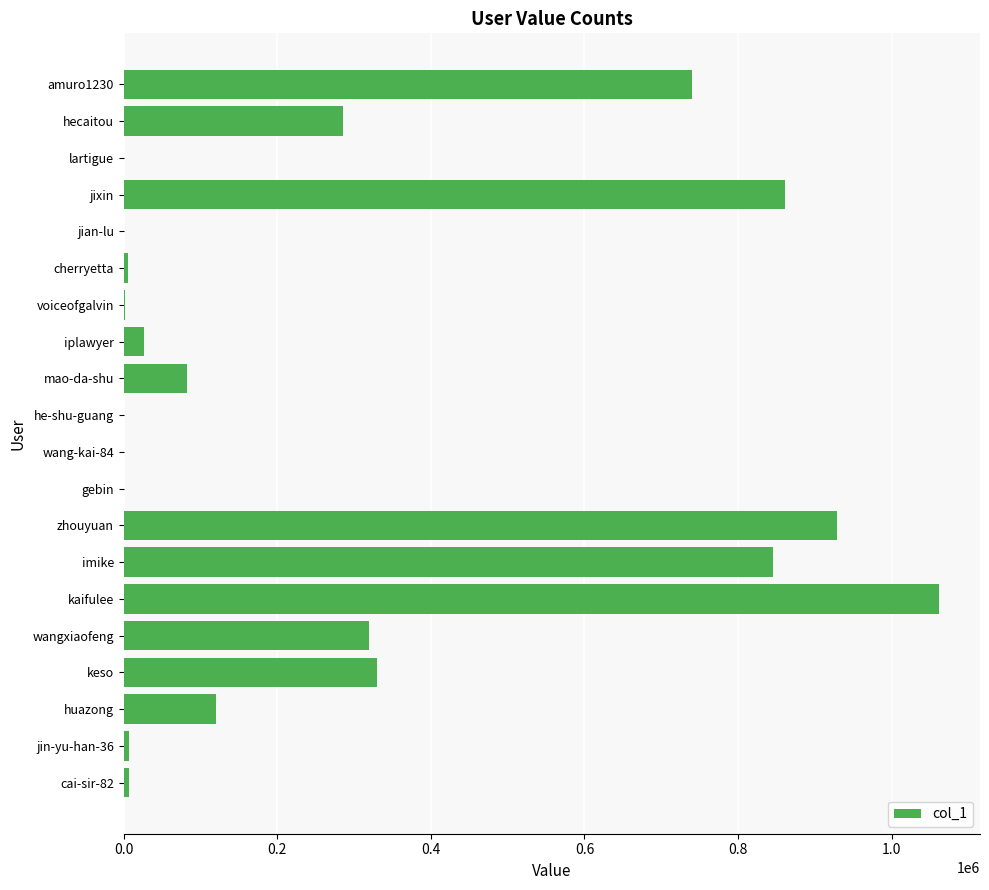

At which category does the chart reach its peak across all series?

kaifulee